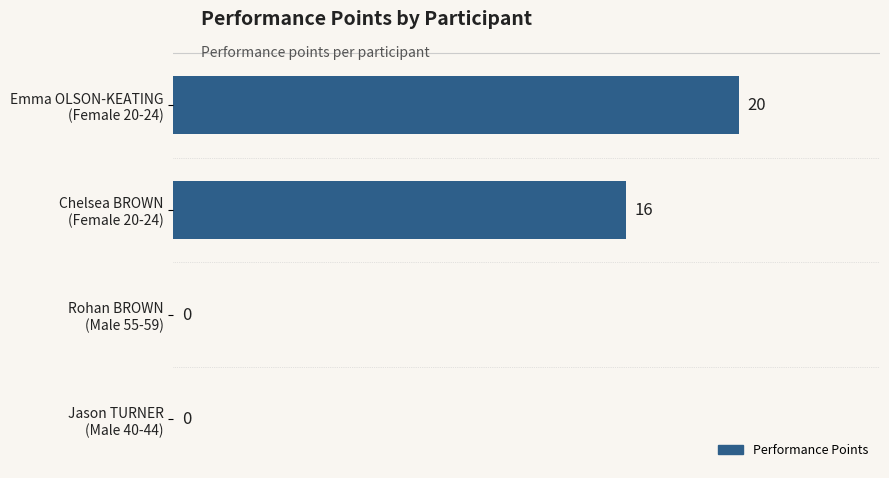

What is the greatest value displayed?

20